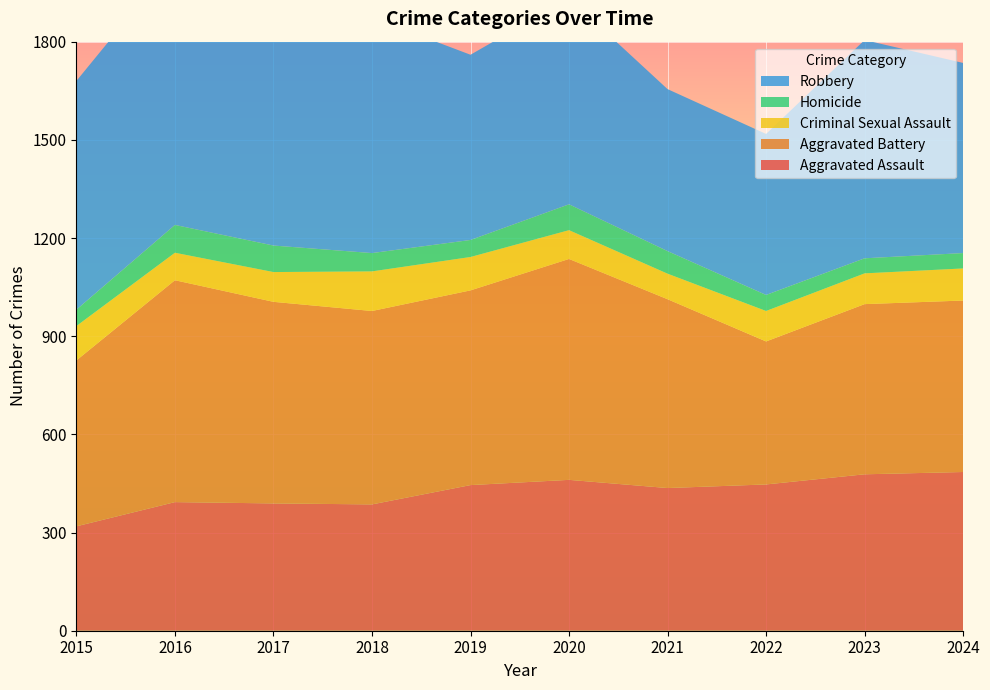

Reading left to right, list all the values displayed in this chart.

Aggravated Assault: 319	393	389	386	445	461	436	447	478	485
Aggravated Battery: 507	678	616	591	595	675	577	437	520	524
Criminal Sexual Assault: 105	84	91	121	102	88	78	93	94	98
Homicide: 50	85	81	56	52	79	69	49	46	47
Robbery: 699	808	766	720	566	630	495	492	667	581